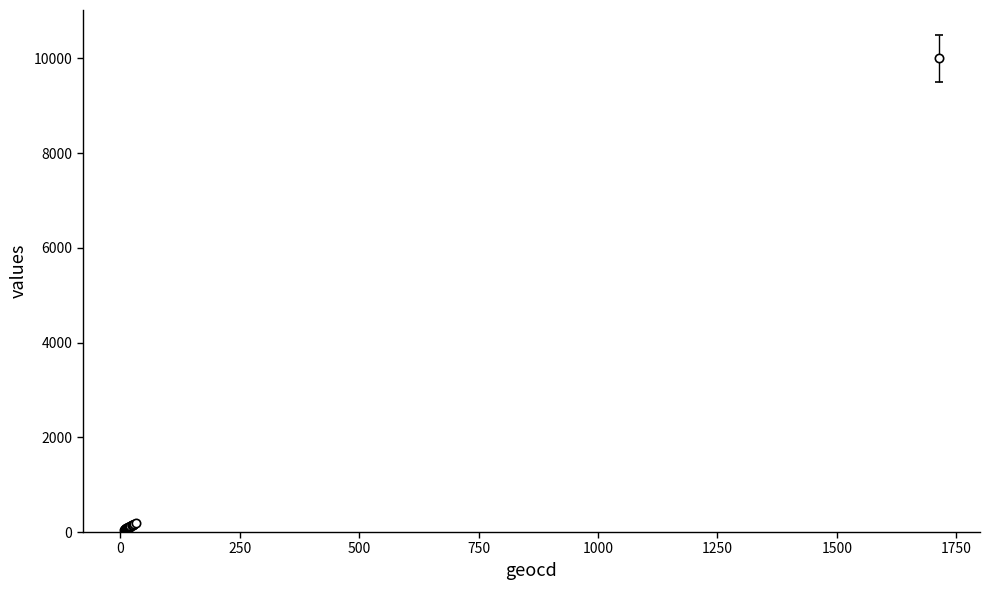

What is the sum of all values?

12080